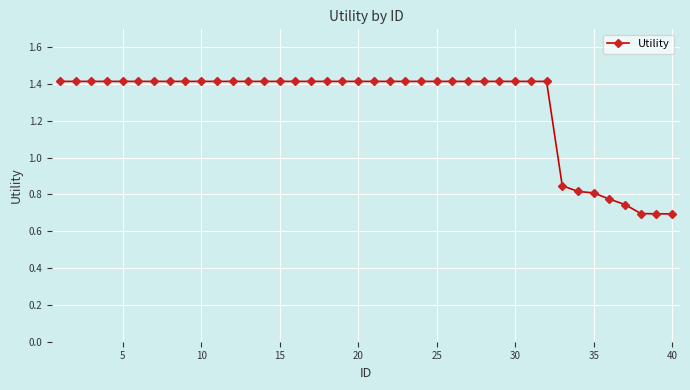

What is the value of the 28th point from the left?

1.4